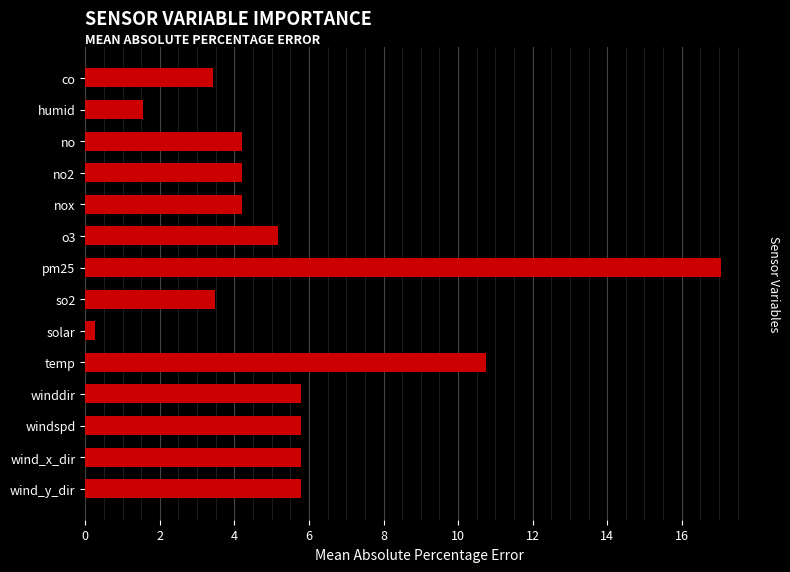

Approximately how many times larger is the value at so2 compared to winddir?

0.6